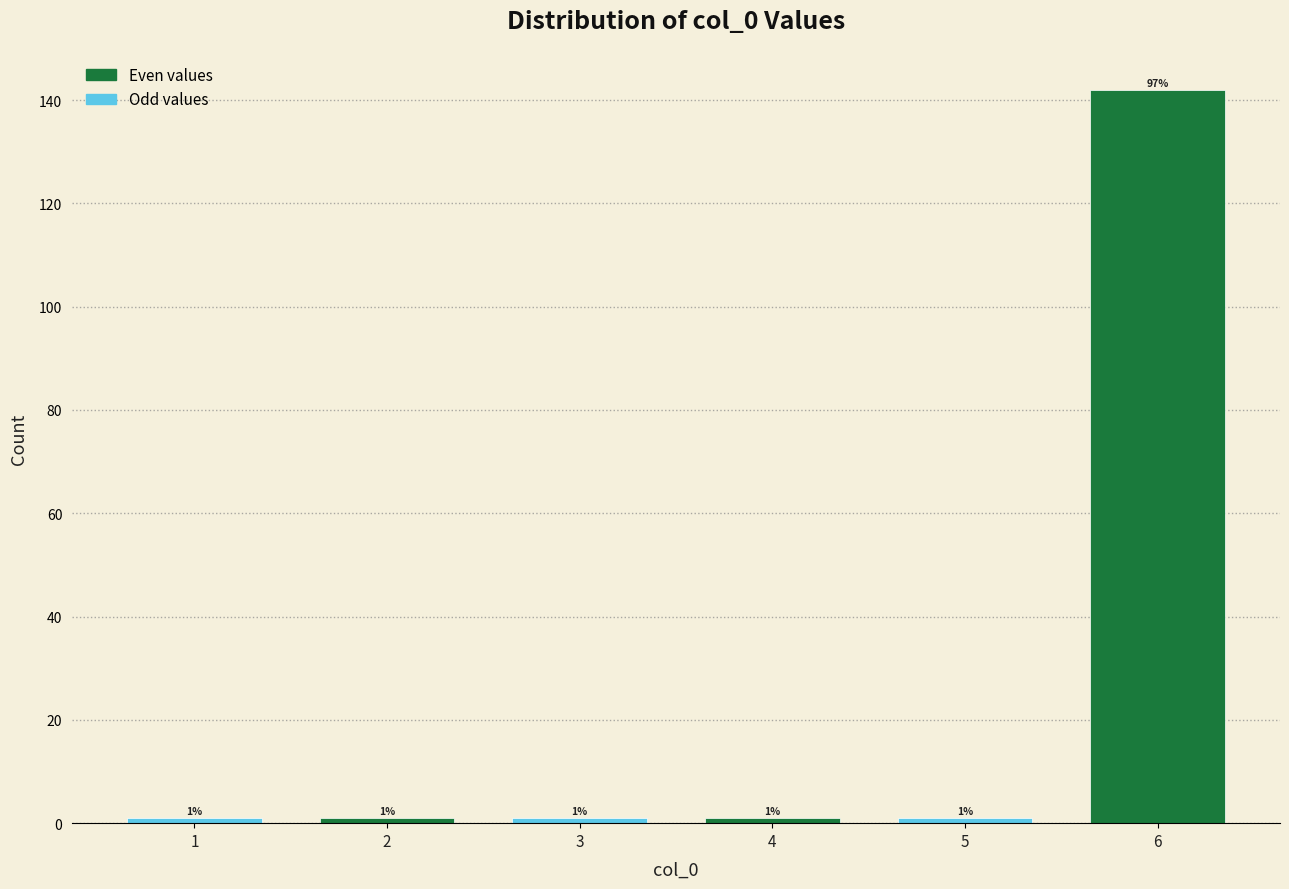

Reading left to right, transcribe all the data shown in this chart.

1	1	1	1	1	142